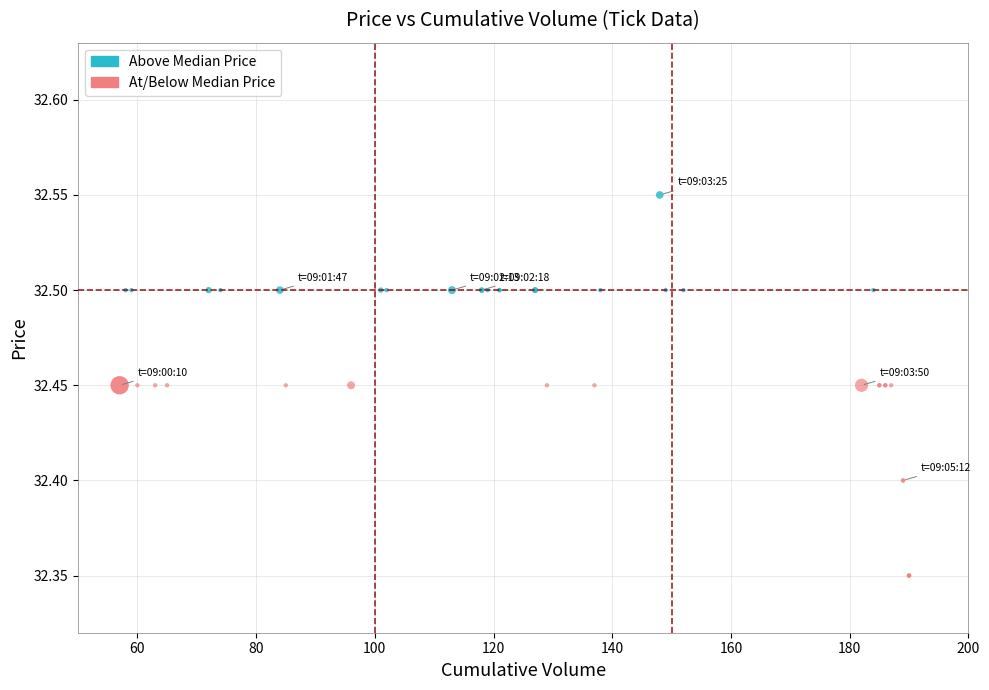

Which series has the widest spread of Y values?

At/Below Median Price